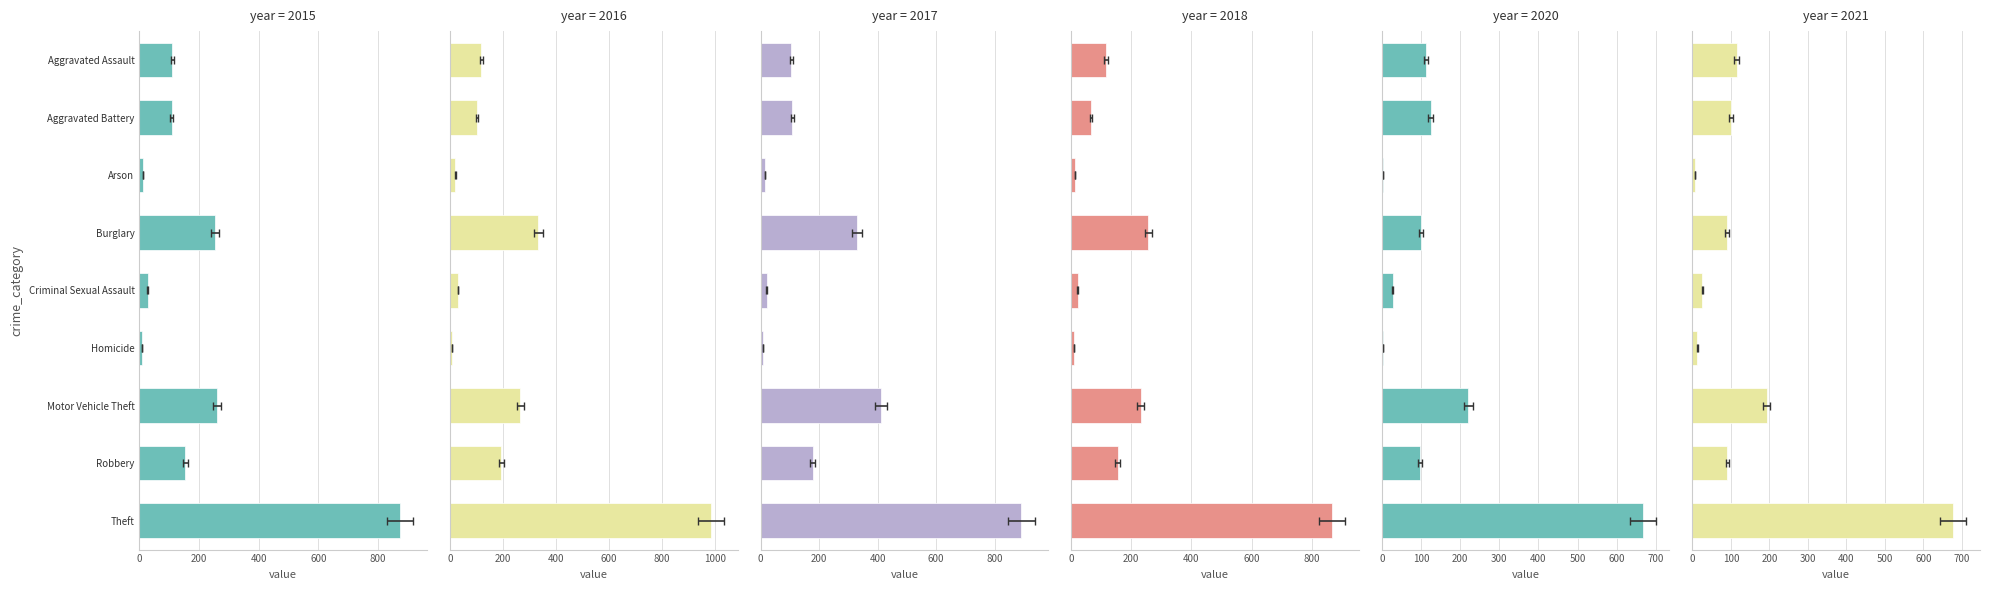

What are all the series names shown in the legend?

2015, 2016, 2017, 2018, 2020, 2021